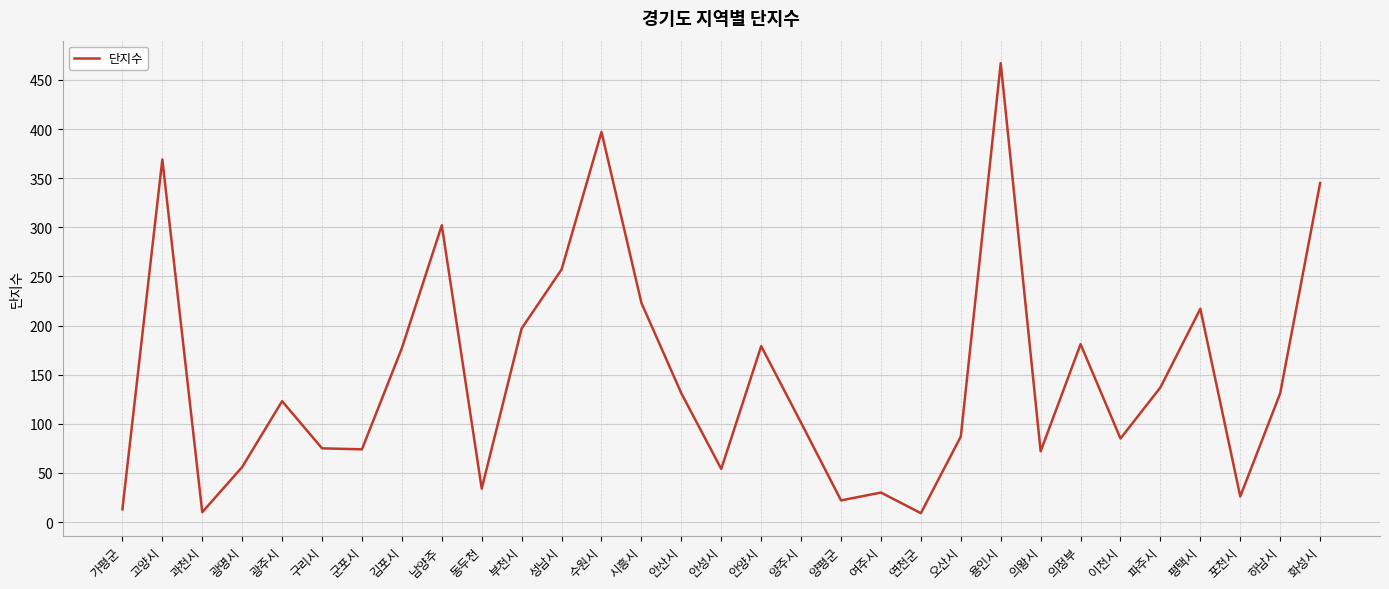

Which has a higher value, 여주시 or 안양시?

안양시